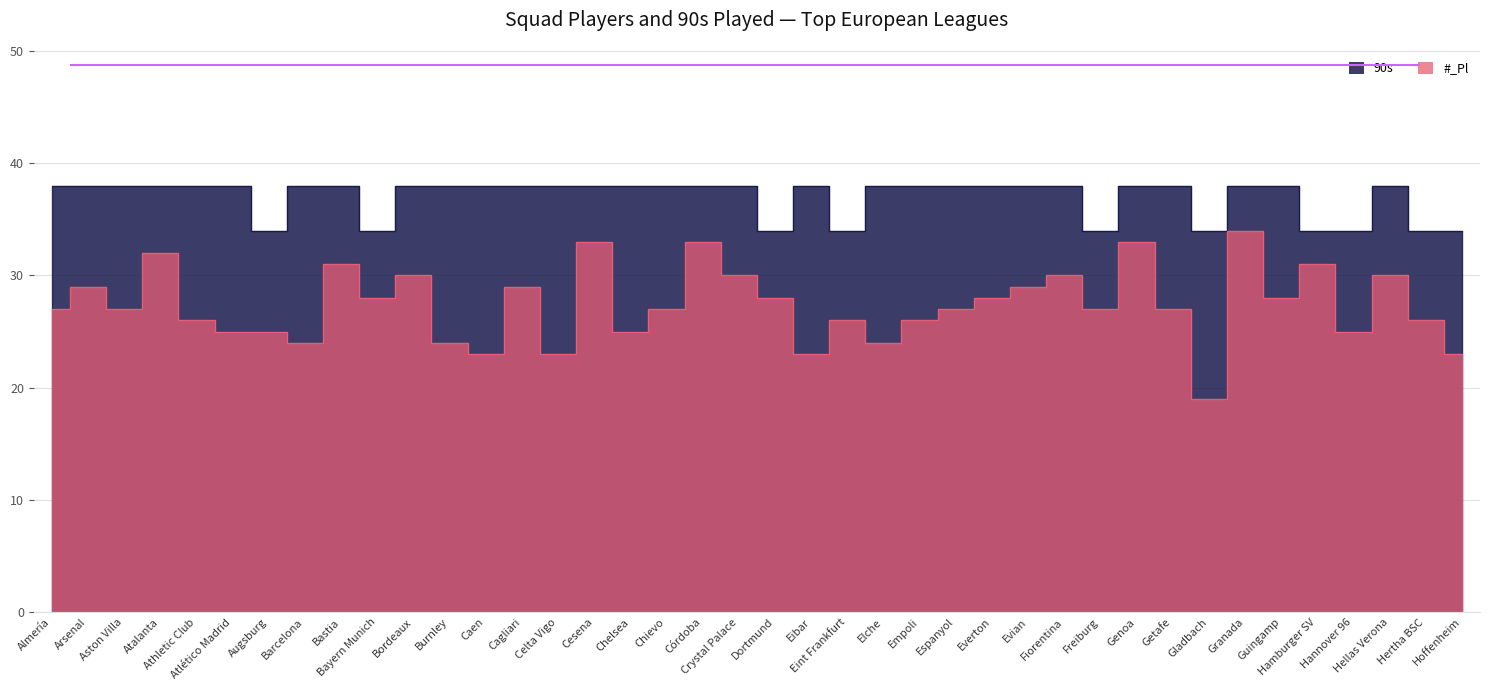

What is the difference between the maximum and minimum values in the 90s series?

4